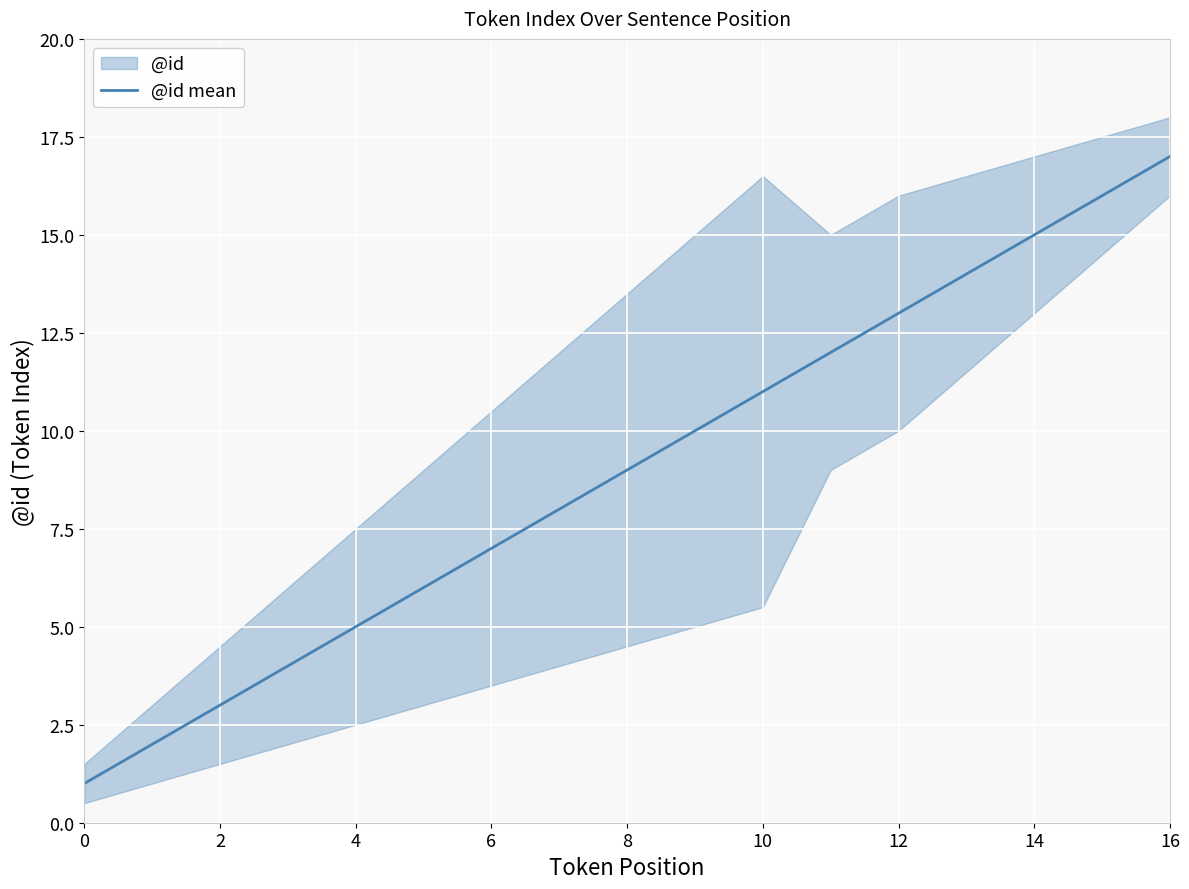

What is the ratio of the value at 4 to the value at 8?

0.6